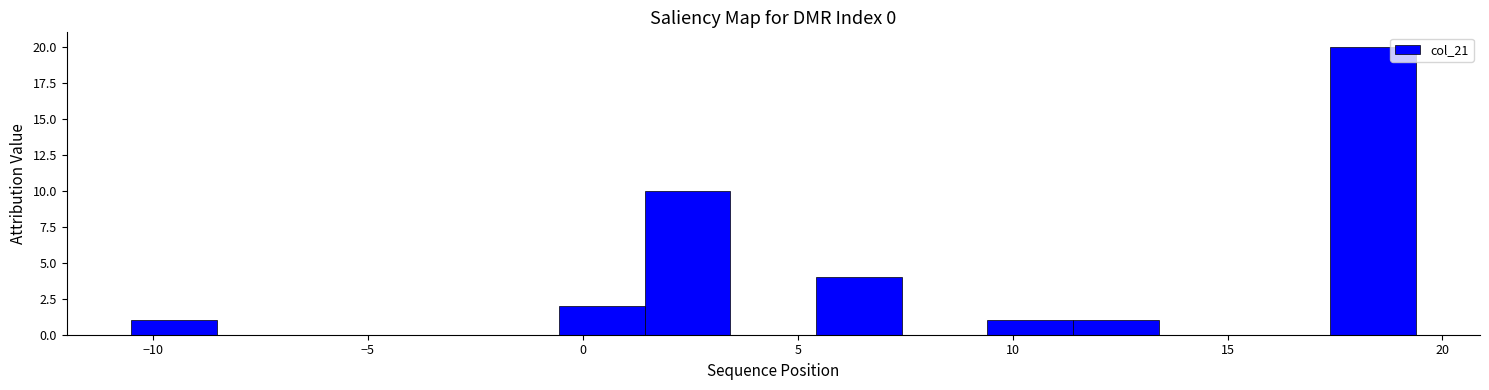

Around what value on the x-axis is the tallest bar? Give the approximate position of its centre, as read against the axis.

18.5